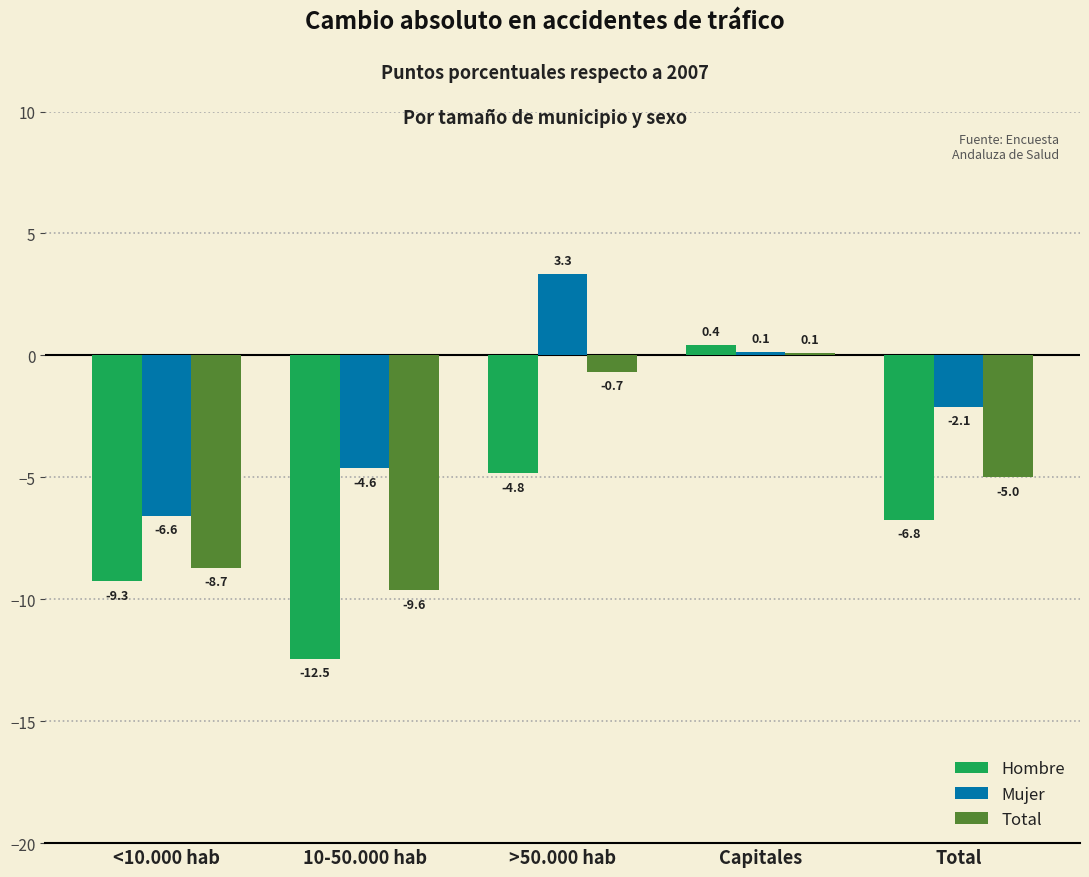

Which series changed the most between >50.000 hab and Capitales?

Hombre